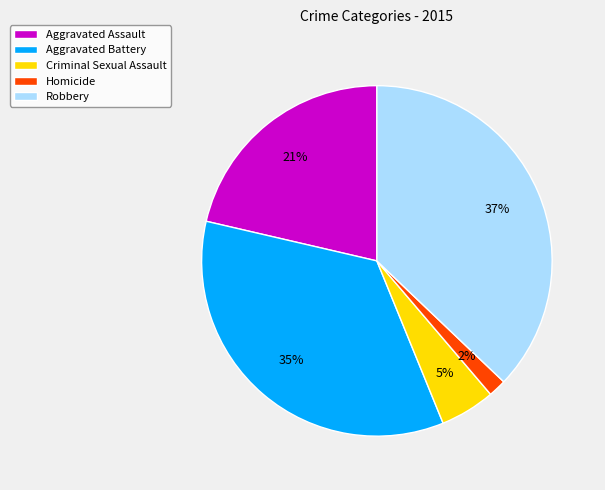

Is it true that Aggravated Assault is 32% of the pie?

False